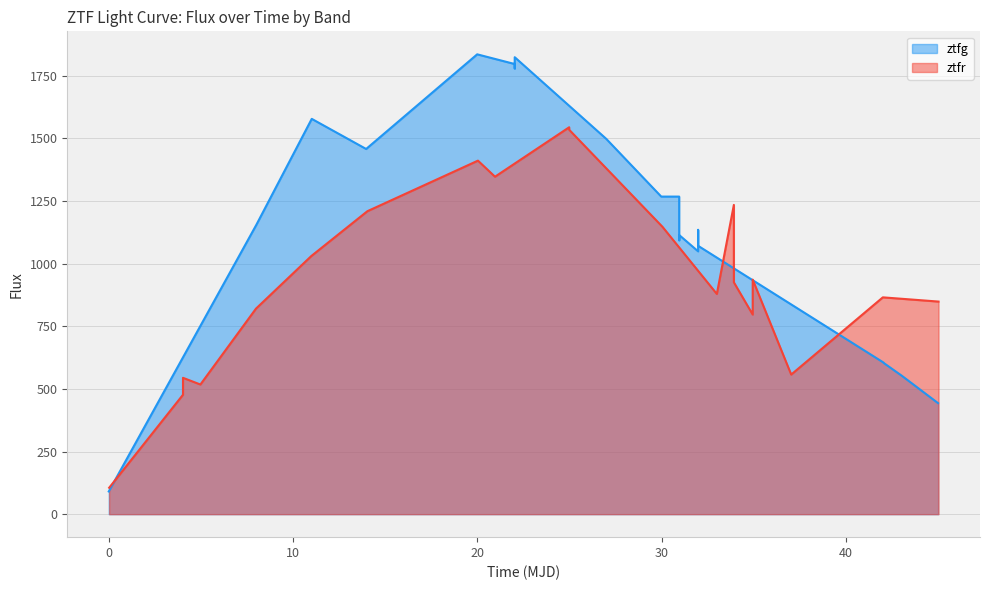

True or false: ztfg and ztfr cross at least once.

True